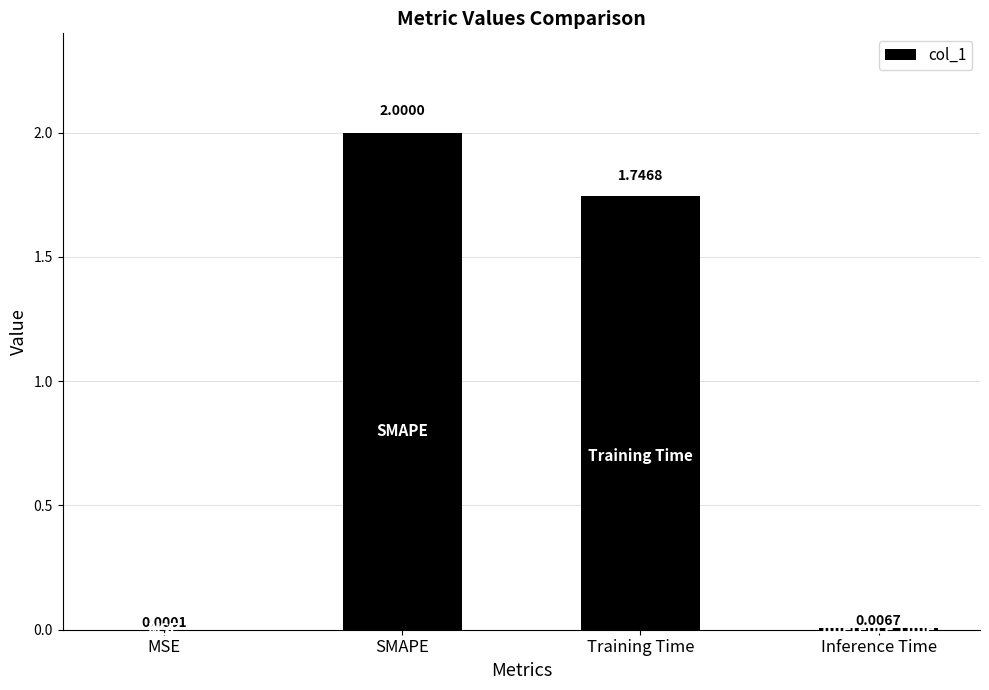

Where does the data first go above 1?

SMAPE